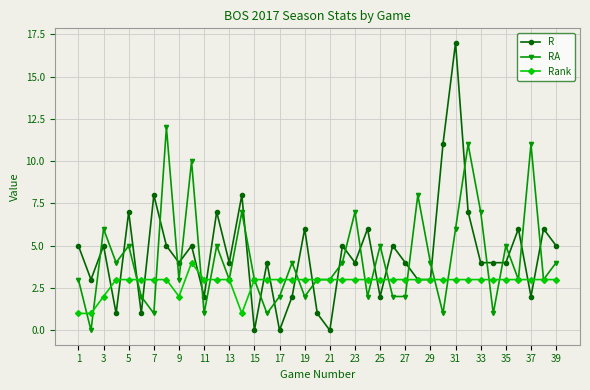

Which series has the largest range (max minus min)?

R